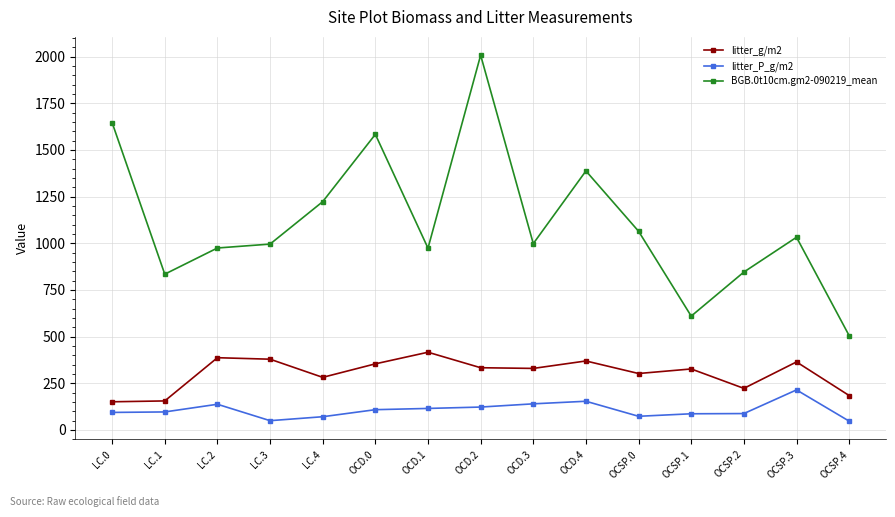

True or false: BGB.0t10cm.gm2-090219_mean has more than 0 points higher than both neighbors.

True